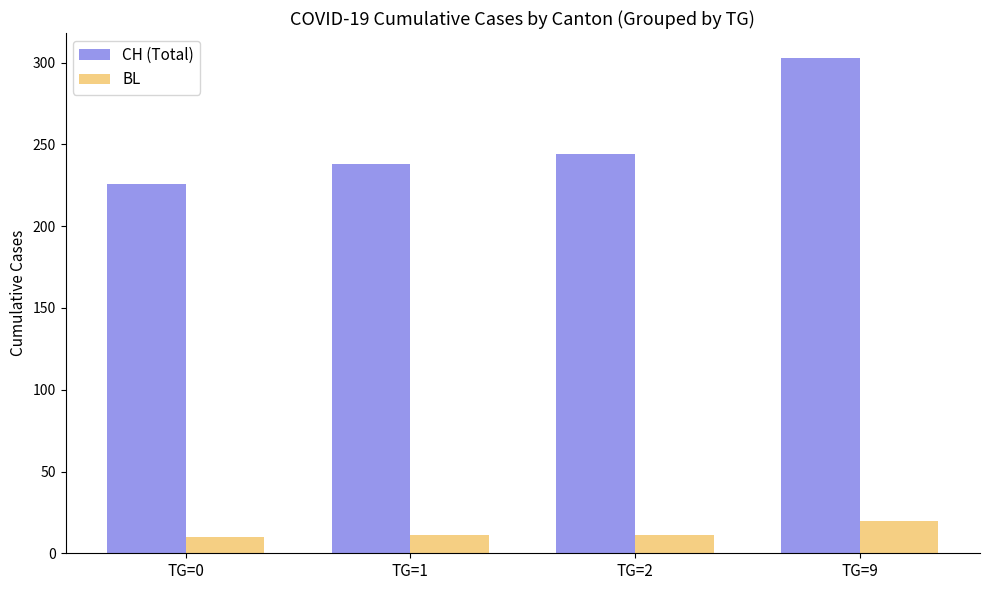

List the series in order of their peak value, highest first.

CH (Total), BL